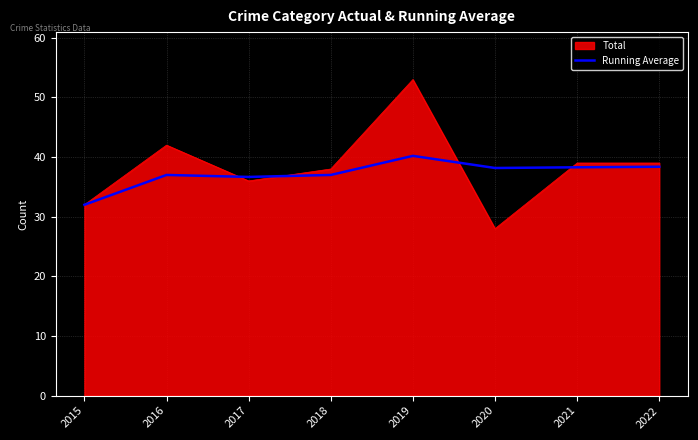

What is the maximum value shown in the chart?

53.0